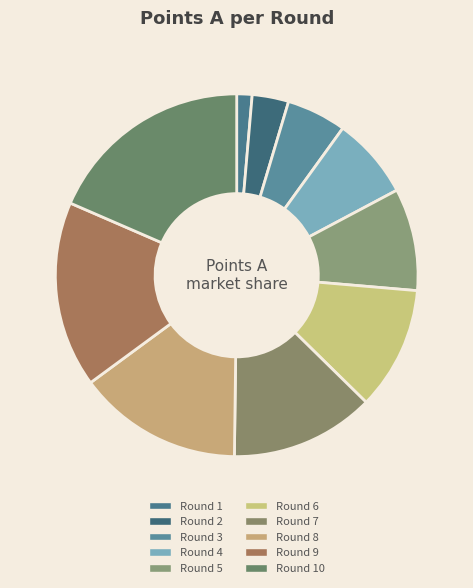

How many slices are in this pie chart?

10